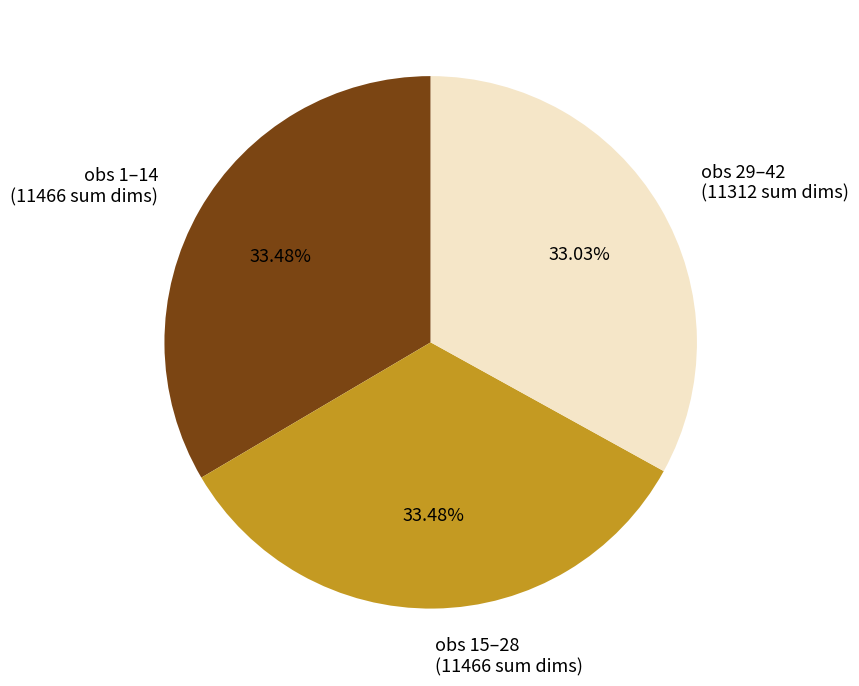

Is there a majority slice in this chart?

No